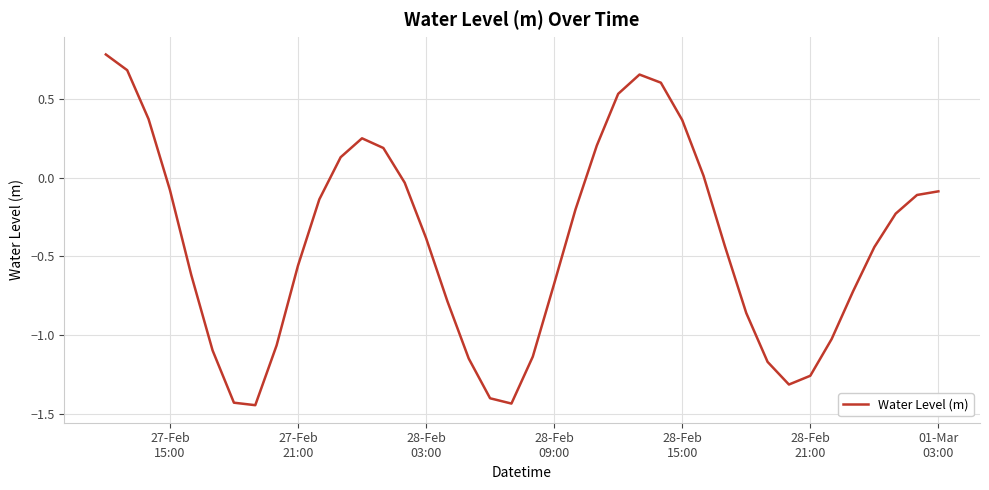

How many positive values are there?

12